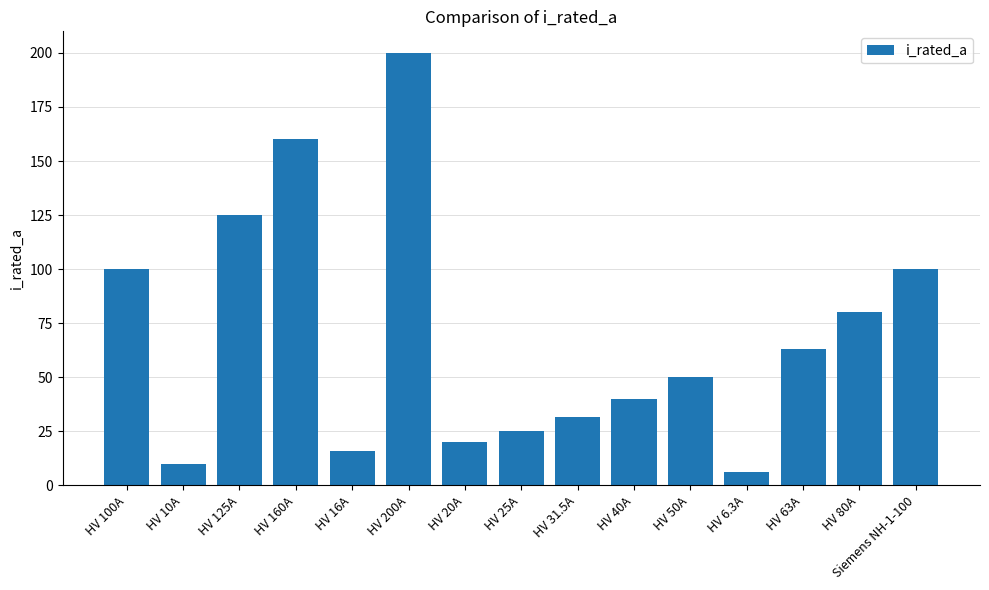

Are the bars grouped side by side (vs. stacked)?

No